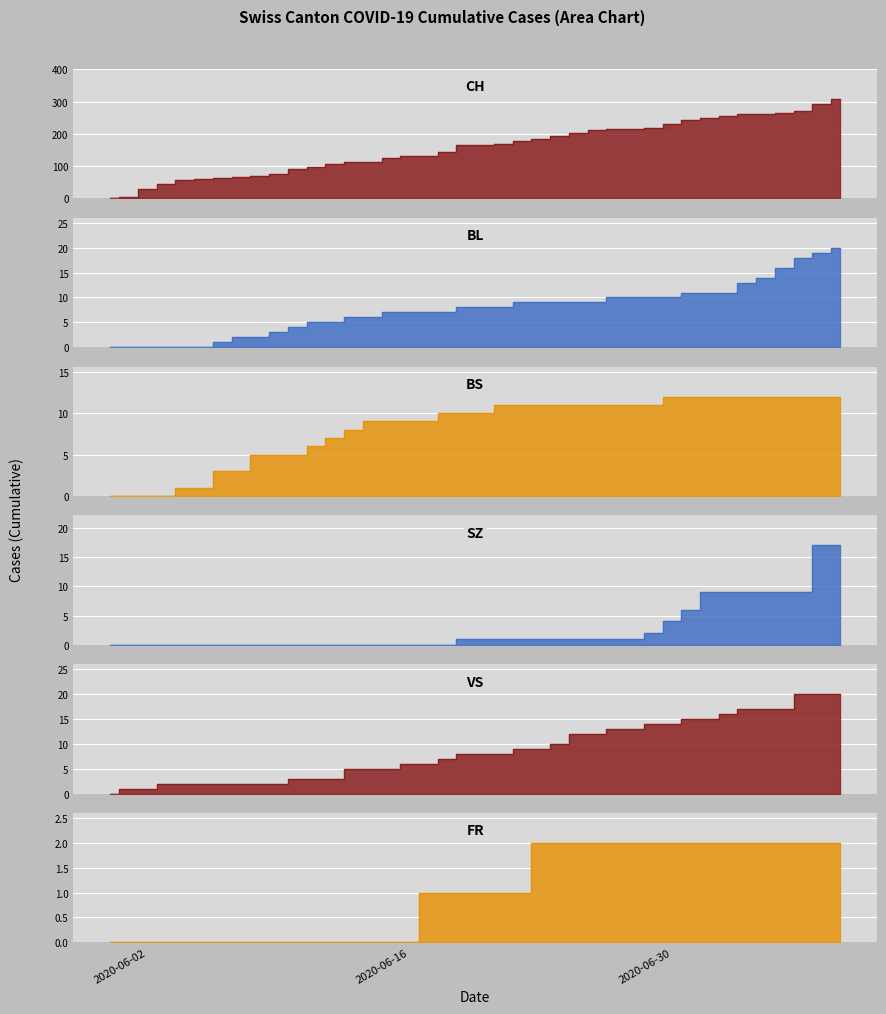

True or false: CH and BS cross at least once.

False